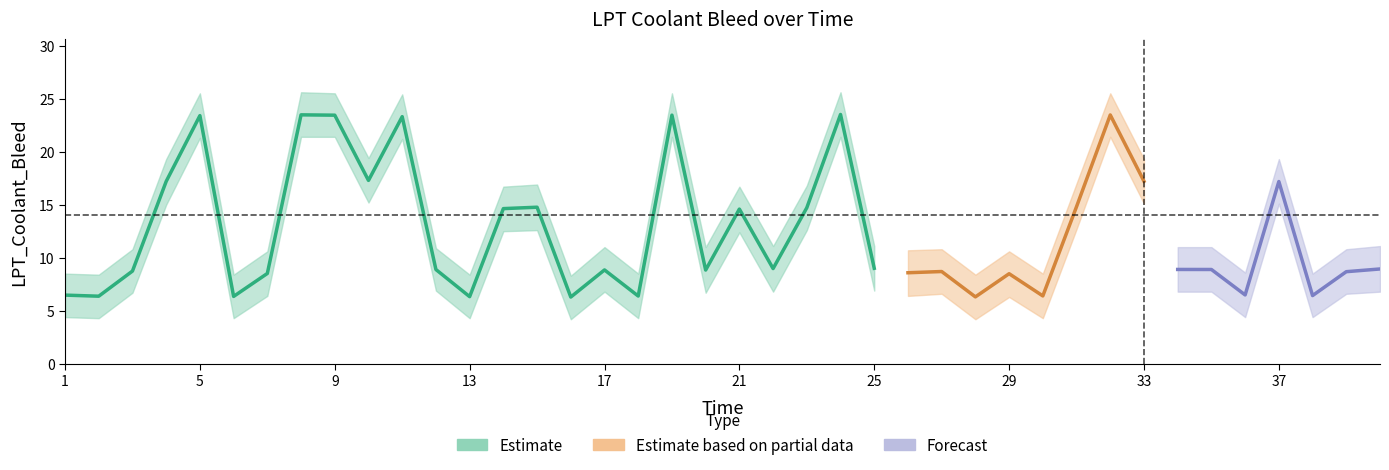

How many values in the lower series are below 6?

10